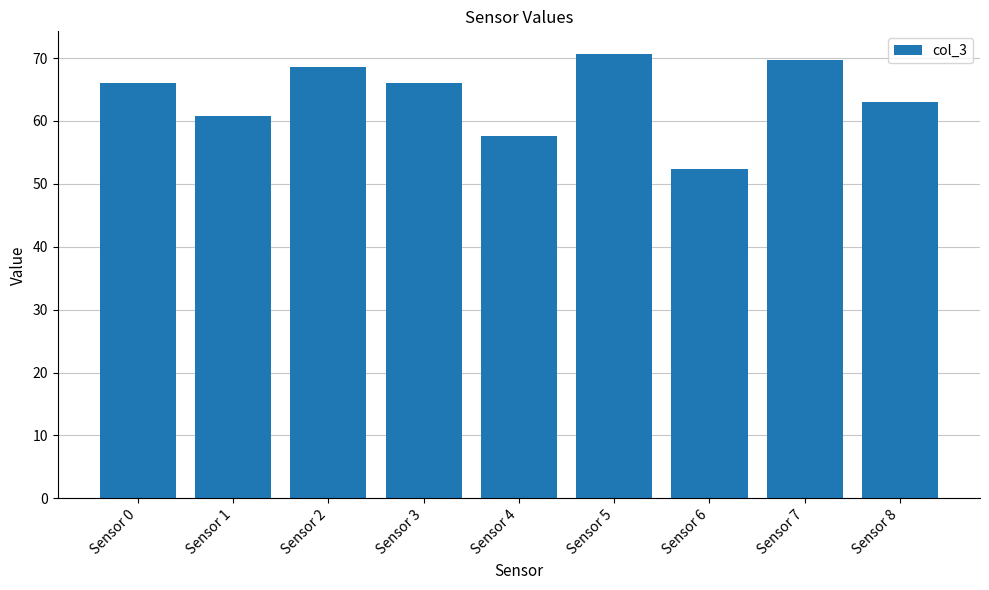

What value does the data have at Sensor 7?

69.7